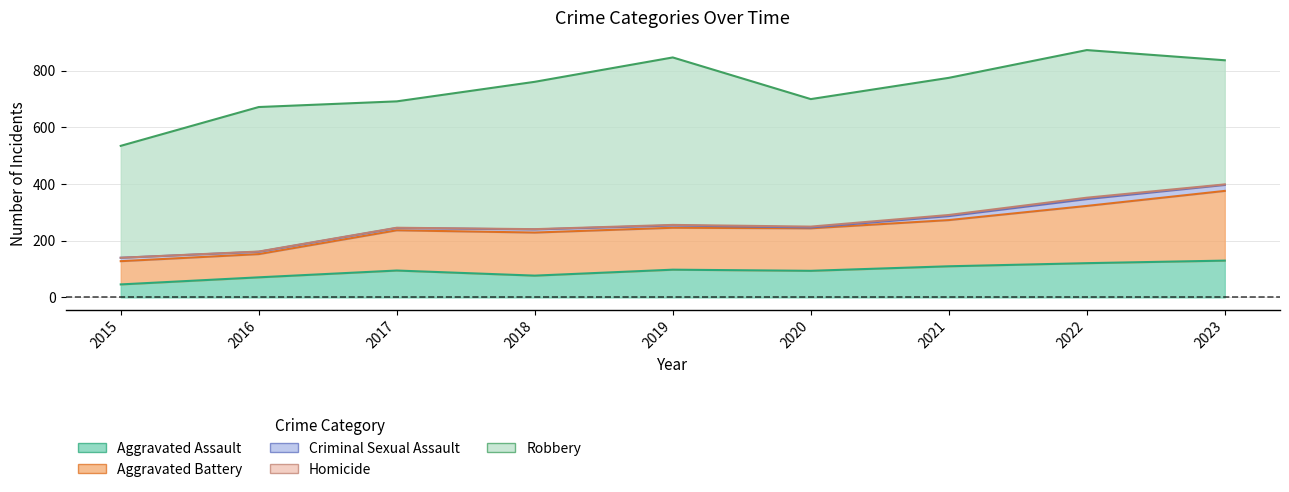

True or false: Aggravated Assault has a value of 77 at 2018.

True